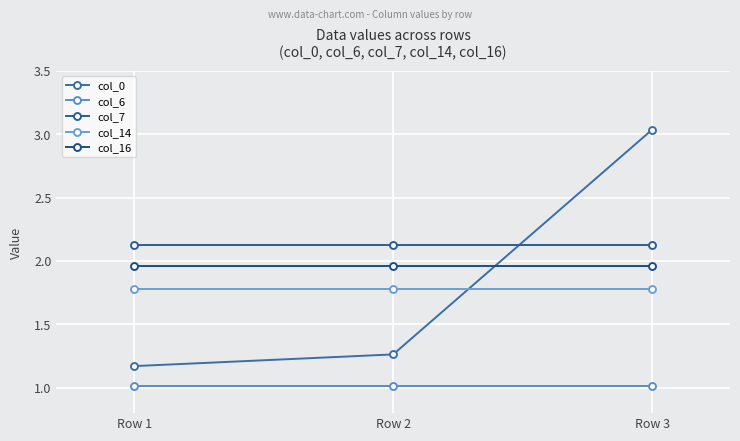

Does the chart have visible grid lines?

Yes